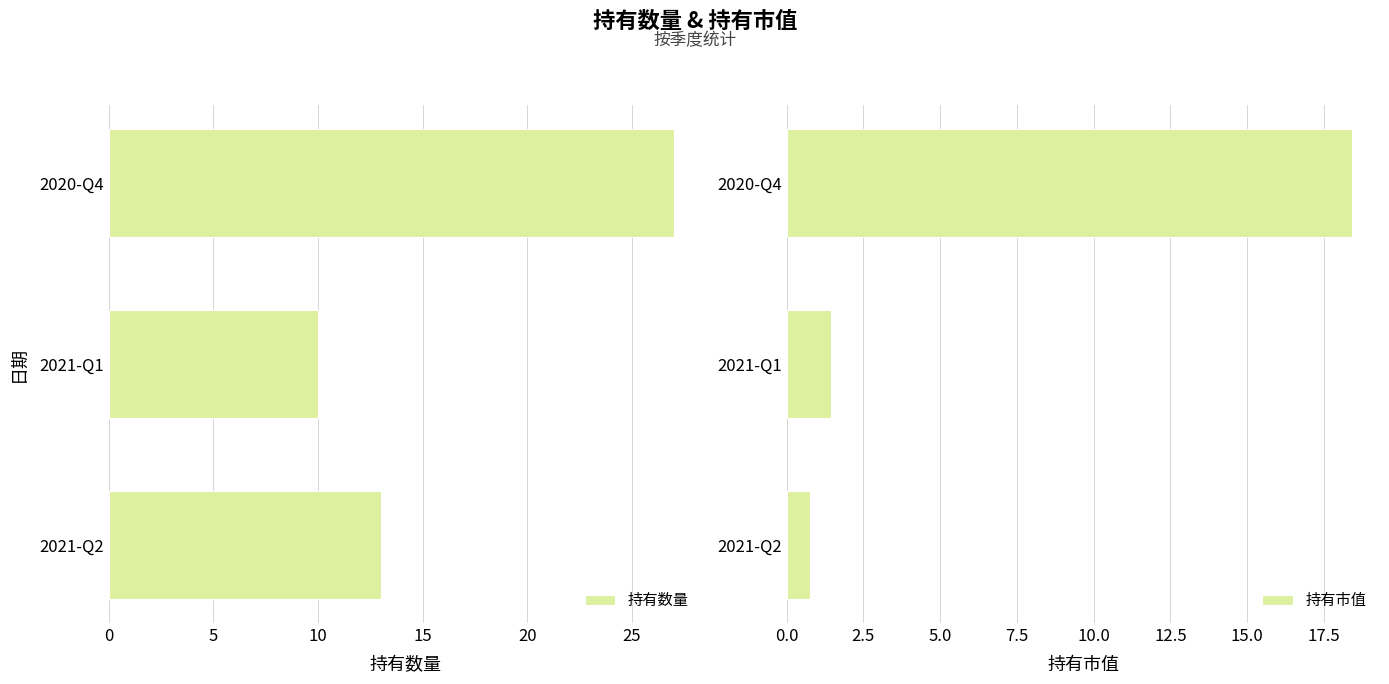

At which label is 持有市值 closest to 9?

2021-Q1